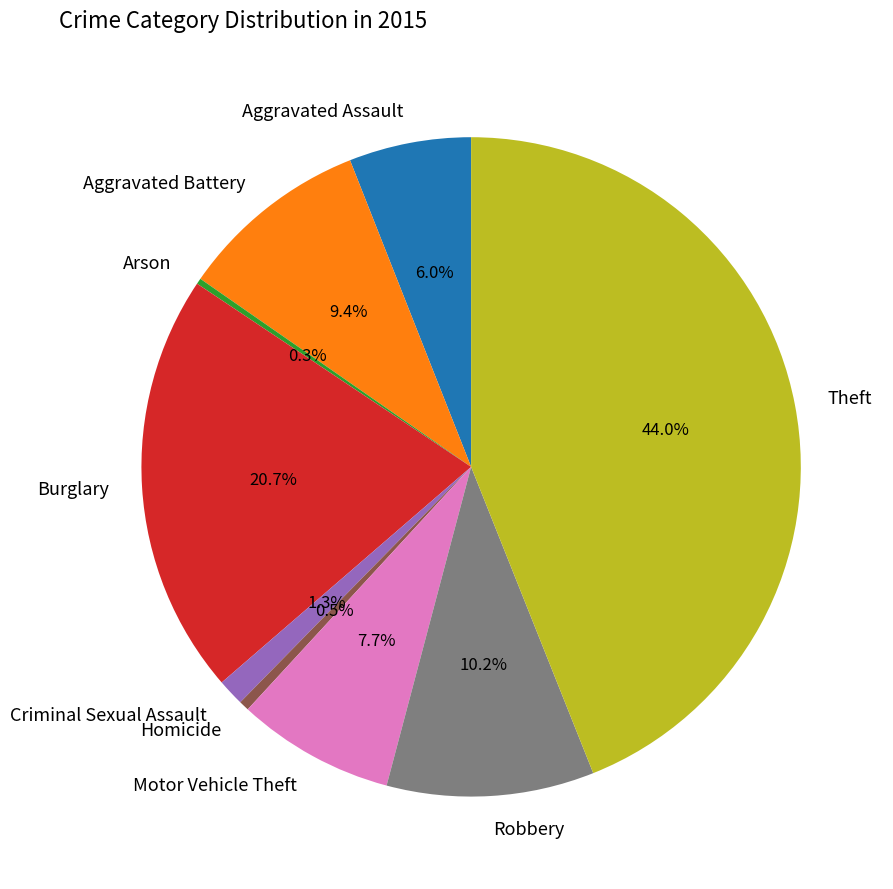

Approximately how many times larger is the value at Burglary compared to Robbery?

2.0